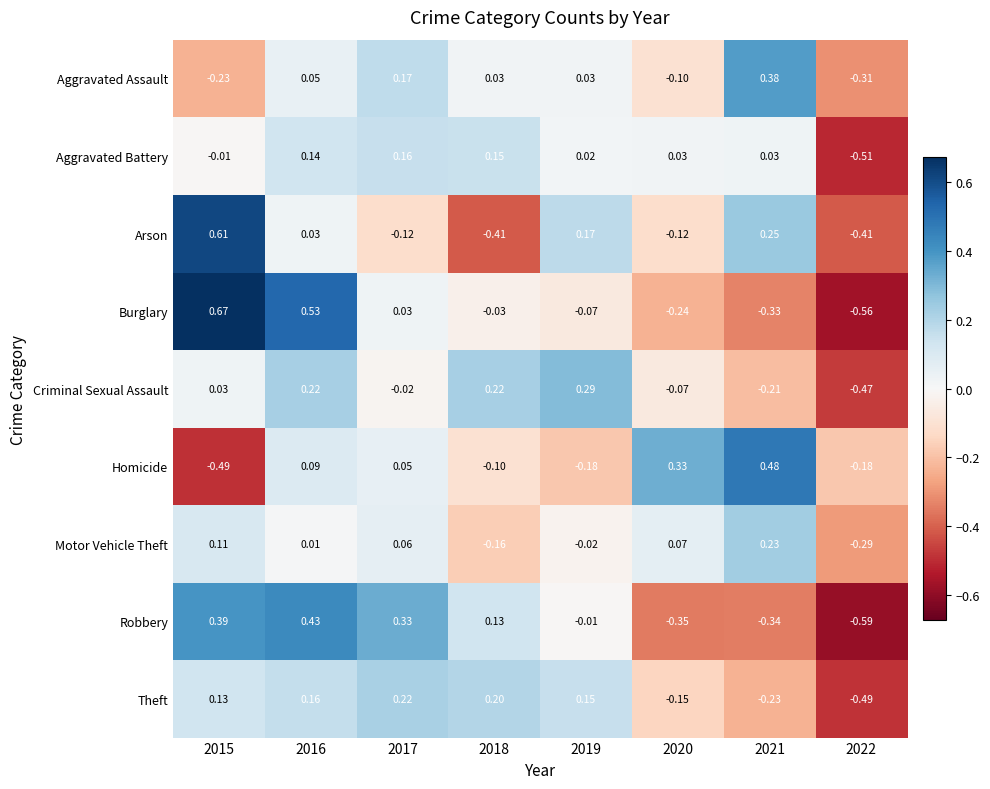

How many positive values does the Aggravated Assault series have?

5